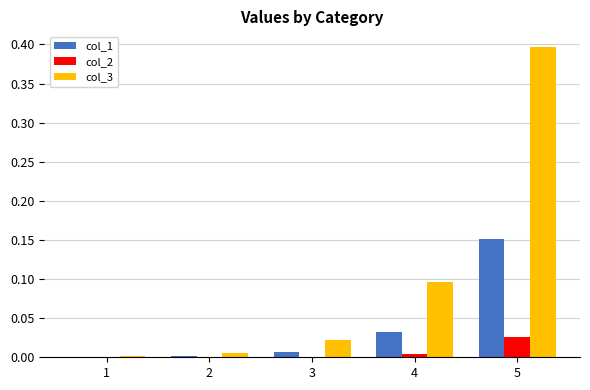

What is the approximate value of col_3 at 5?

0.4